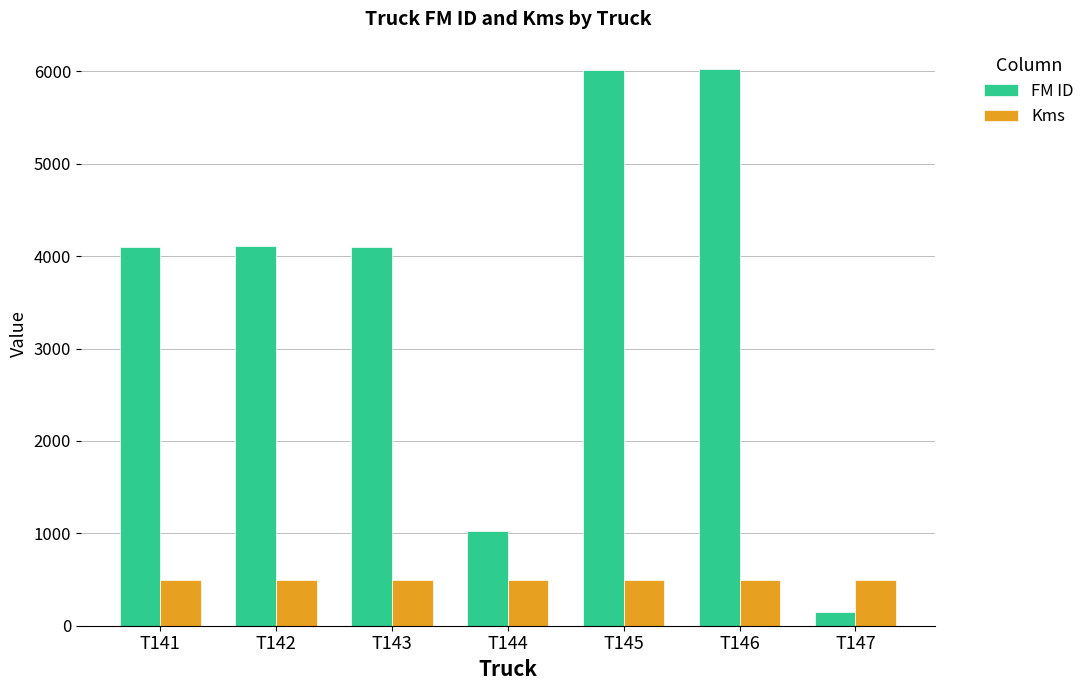

What is the average value of the FM ID series?

3646